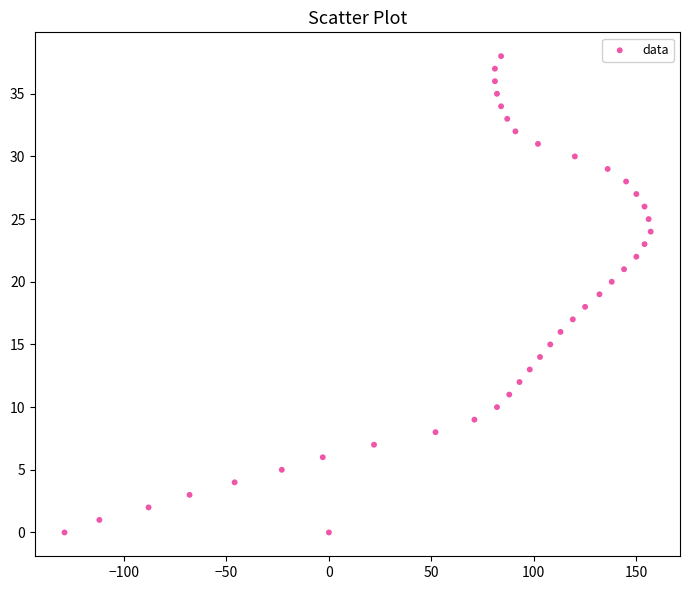

What is the range of X values (max minus min)?

286